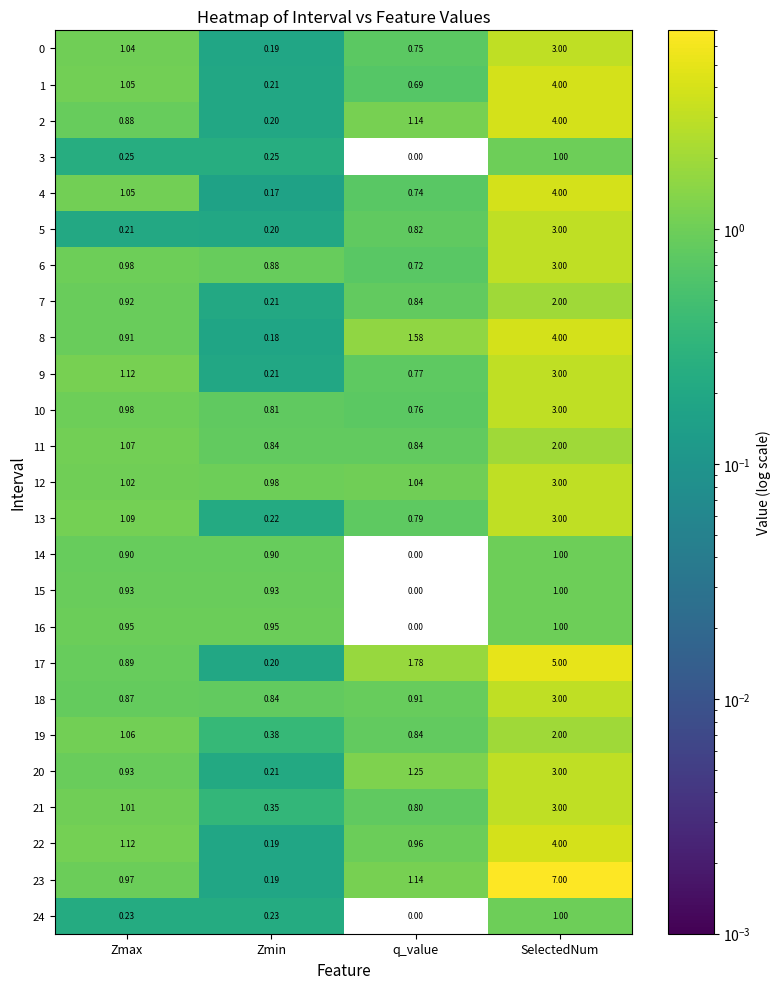

Where does the 23 series first go above 1?

q_value